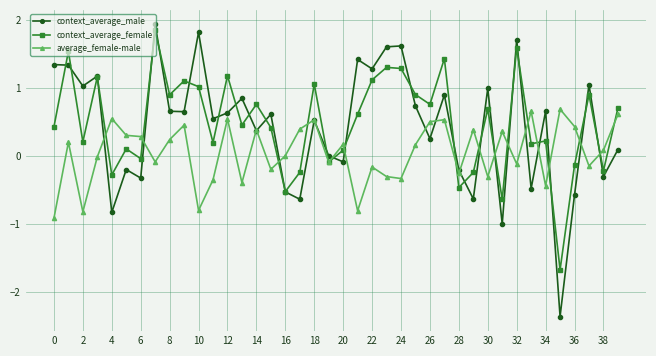

How many values in context_average_female are below zero?

11